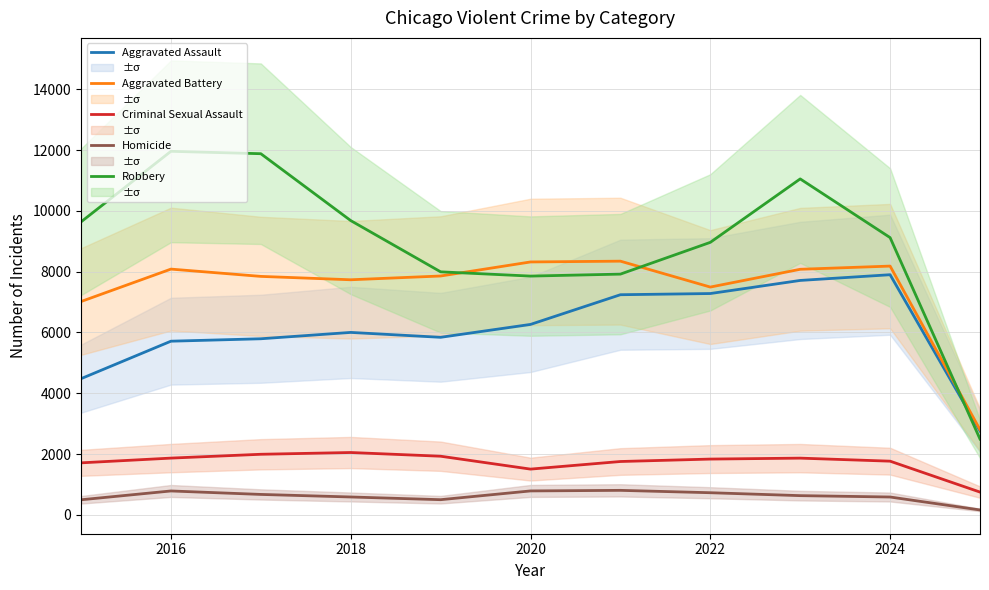

What is the lowest value of the Aggravated Battery series?

2802